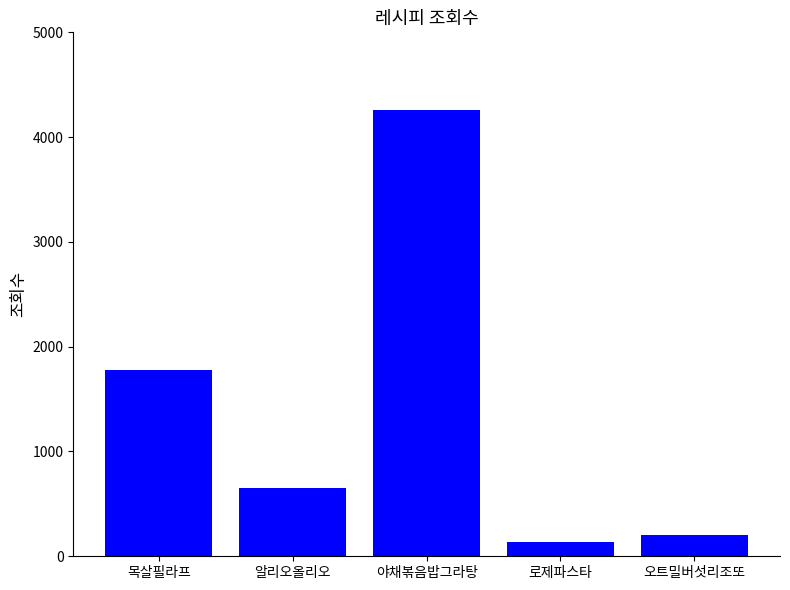

Where does the data first go above 651?

목살필라프